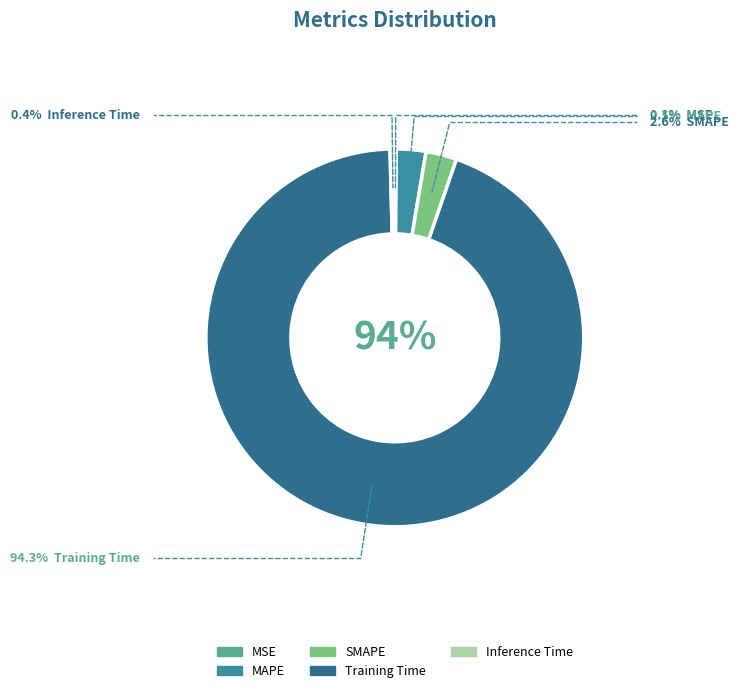

What is the majority slice?

Training Time